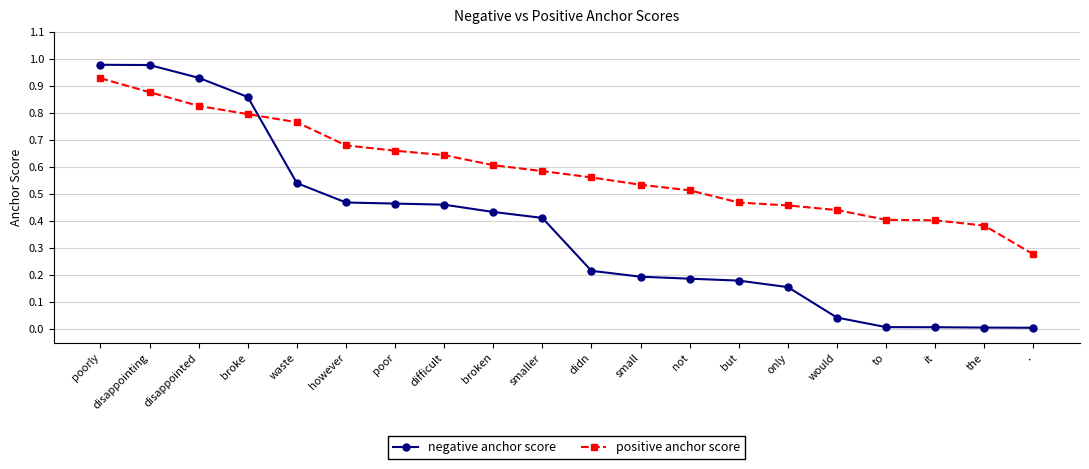

Rank the series by their maximum value, from lowest to highest.

positive anchor score, negative anchor score